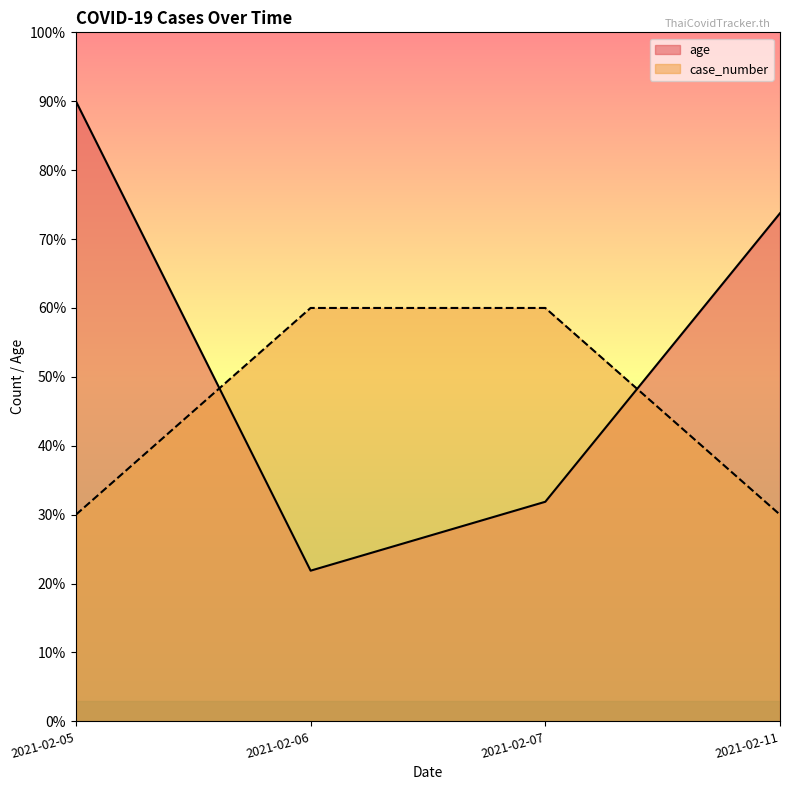

What are all the series names shown in the legend?

age, case_number